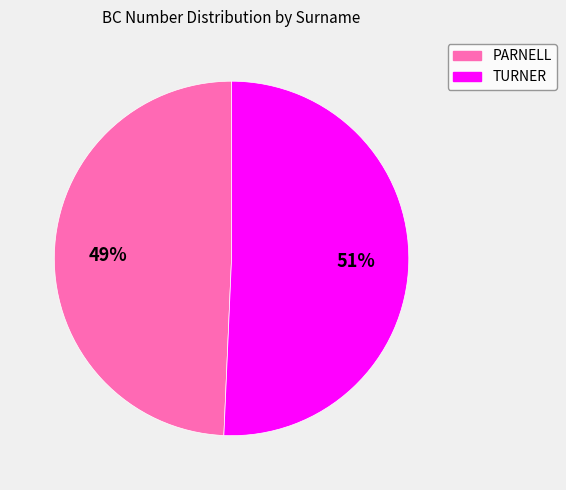

Rank the categories by value from highest to lowest.

TURNER, PARNELL